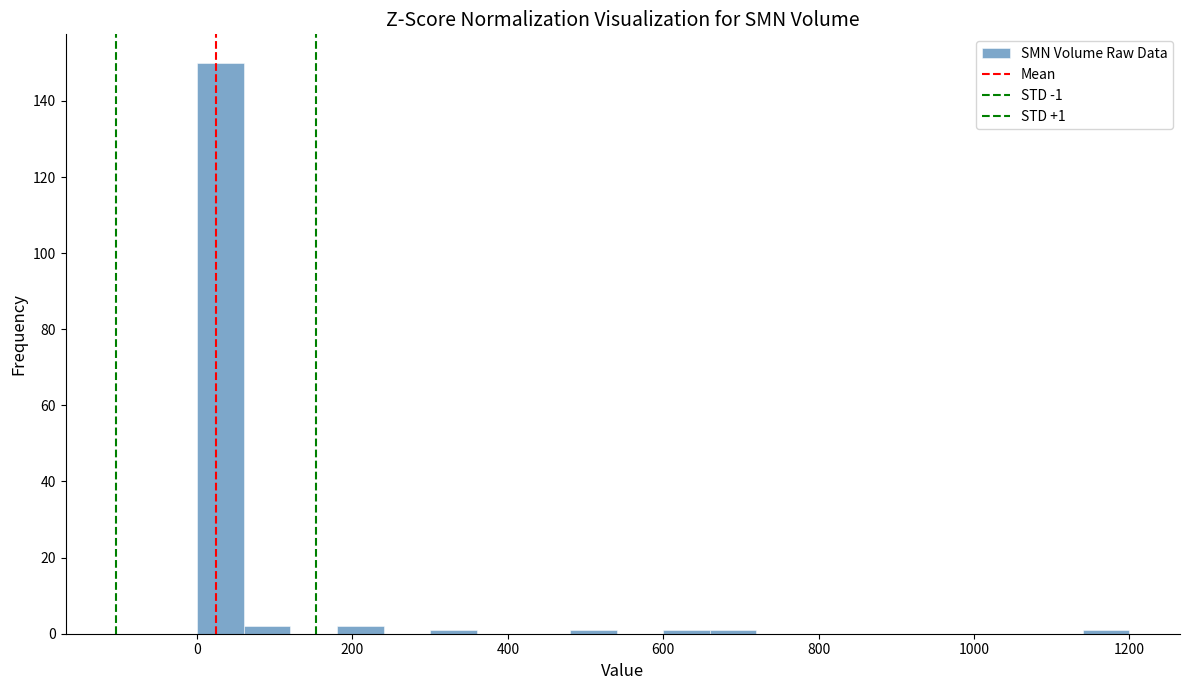

Around what value on the x-axis is the tallest bar? Give the approximate position of its centre, as read against the axis.

40